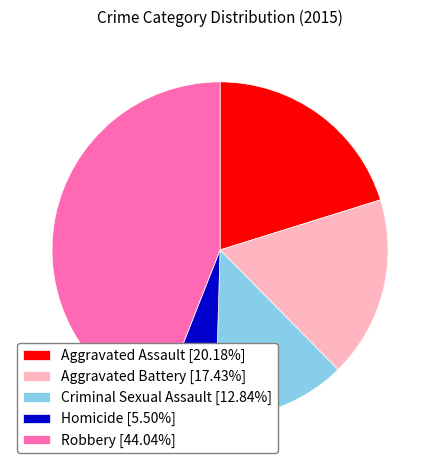

Which slice is the smallest?

Homicide